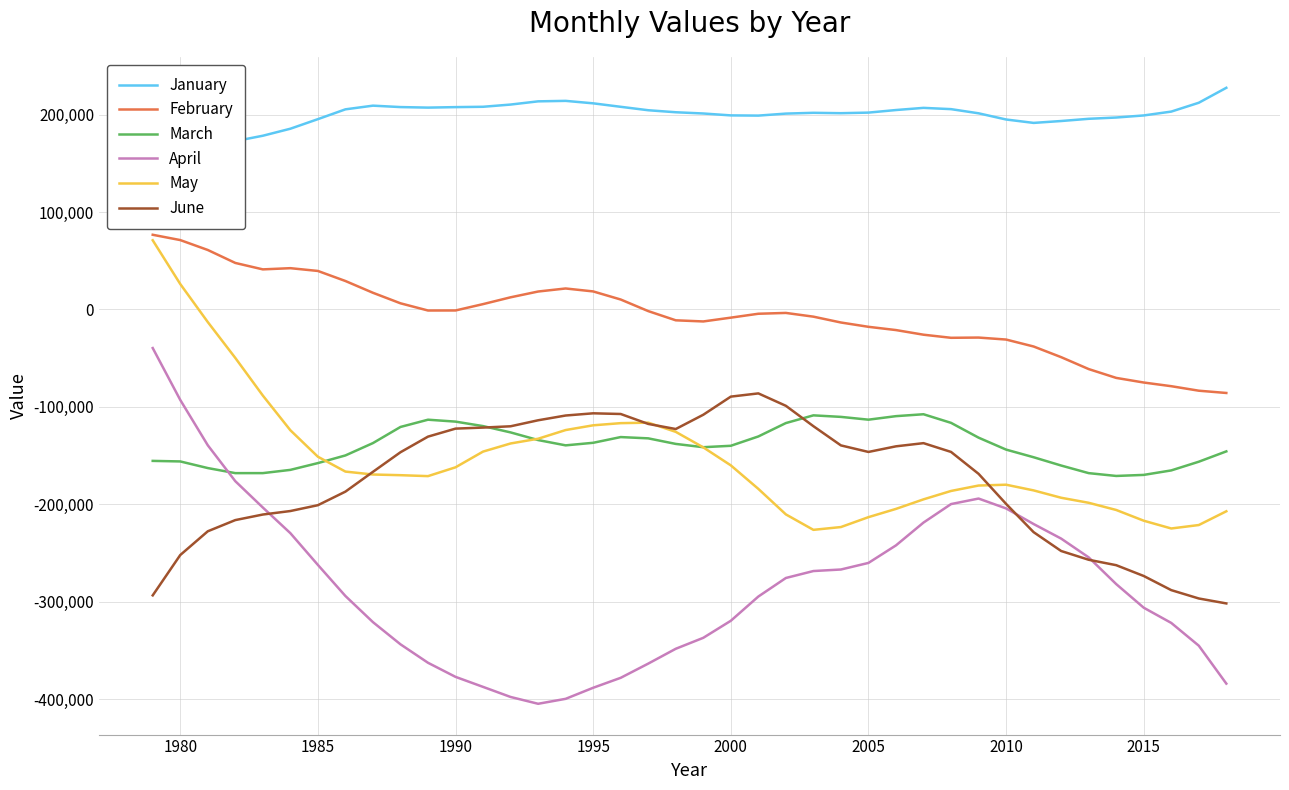

Reading left to right, transcribe all the data shown in this chart.

January: 157688.0	163030.7	168297.2	172866.3	178371.2	185575.4	195405.2	205472.9	209257.2	207799.2	207248.5	207752.1	208104.3	210380.8	213678.8	214174.3	211643.5	208078.0	204552.4	202483.6	201204.9	199257.0	199043.3	201097.1	201908.9	201521.1	202116.5	204767.2	206984.5	205678.9	201405.1	195050.1	191546.9	193485.6	195756.8	197074.7	199204.8	203164.8	212236.5	227590.3
February: 76695.7	71251.4	61079.3	47771.2	41161.0	42399.5	39546.9	29225.7	17136.5	6334.5	-1067.7	-1023.8	5495.9	12487.6	18429.1	21550.6	18531.1	10224.1	-1671.7	-11128.8	-12296.0	-8397.5	-4390.2	-3548.0	-7378.1	-13380.7	-17803.3	-21148.4	-25910.0	-29086.5	-28842.1	-30877.9	-38017.9	-48959.4	-61193.7	-70259.4	-75002.3	-78774.8	-83398.4	-85734.0
March: -155455.8	-156021.7	-162824.3	-168027.2	-168017.3	-164688.0	-157725.7	-149856.0	-137175.2	-120624.2	-113172.9	-115139.2	-119743.9	-126216.3	-134075.2	-139514.3	-136882.4	-131004.1	-132318.3	-138031.4	-141407.0	-139949.0	-130376.4	-116624.8	-108706.6	-110281.1	-113147.2	-109527.4	-107572.0	-116409.3	-131598.4	-143869.8	-151714.5	-160225.2	-168031.0	-170924.3	-169843.5	-165232.4	-156307.8	-145693.2
April: -39613.6	-92868.8	-139410.3	-176298.9	-203344.3	-229659.1	-262264.8	-294181.5	-321012.7	-343776.3	-362739.7	-377204.6	-387492.8	-397839.0	-404836.9	-399752.6	-388396.6	-378170.2	-363599.2	-348362.2	-337112.7	-319611.7	-294732.3	-275681.9	-268547.6	-266970.3	-260214.5	-242200.8	-218783.1	-199800.3	-194129.5	-204261.3	-220283.1	-235243.8	-254515.0	-281944.3	-306202.3	-321825.9	-345198.7	-384134.6
May: 71046.6	26142.5	-12917.7	-49758.7	-88384.4	-123994.1	-151175.0	-166439.8	-169443.1	-170137.3	-171103.2	-162047.3	-145910.0	-137580.0	-132715.7	-123796.0	-118928.6	-116715.3	-116212.4	-125654.7	-141586.4	-160051.6	-184186.8	-210394.6	-226262.8	-223383.1	-213224.0	-204746.4	-194947.6	-186333.4	-180767.1	-179916.0	-185756.9	-193310.7	-198478.5	-205853.8	-216875.6	-224851.4	-221313.9	-207191.1
June: -293525.6	-252115.8	-227736.2	-216237.4	-210531.6	-206938.8	-200946.2	-187019.5	-166693.1	-146579.9	-130553.7	-122324.3	-121258.9	-119933.6	-113764.2	-108873.5	-106614.2	-107305.4	-117506.9	-122745.2	-108082.8	-89476.5	-86155.6	-98912.5	-119825.8	-139564.6	-146280.1	-140506.9	-137243.7	-146259.8	-168737.7	-199620.7	-228638.2	-247979.2	-256969.1	-262540.3	-273630.7	-288152.8	-296721.7	-301802.2